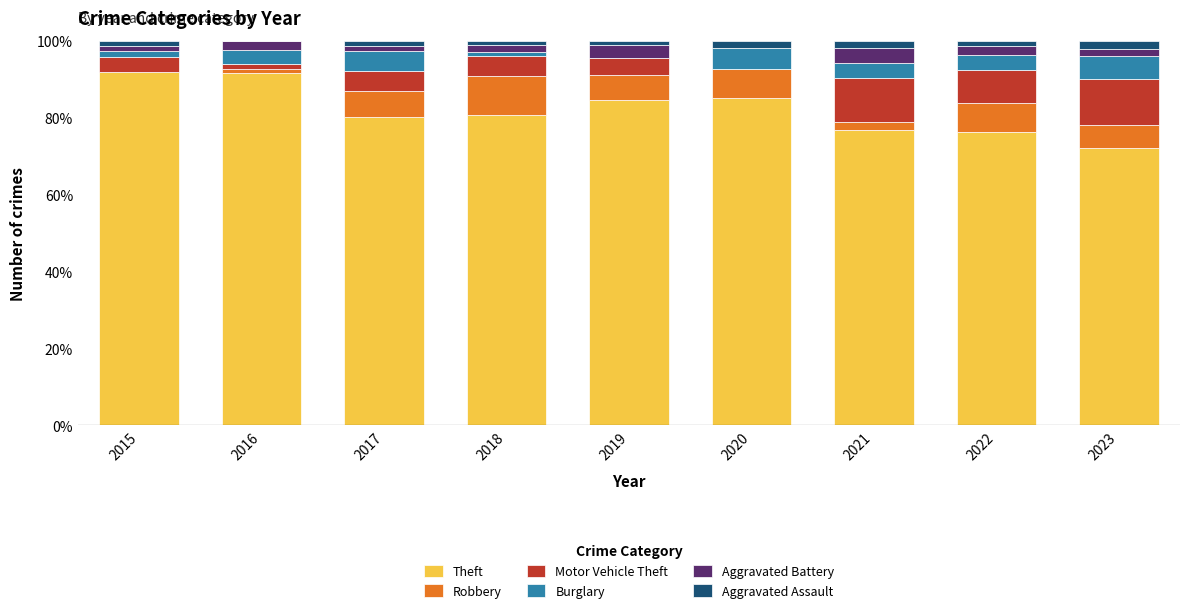

The Theft series shows 38.3 at 2015. True or false?

False